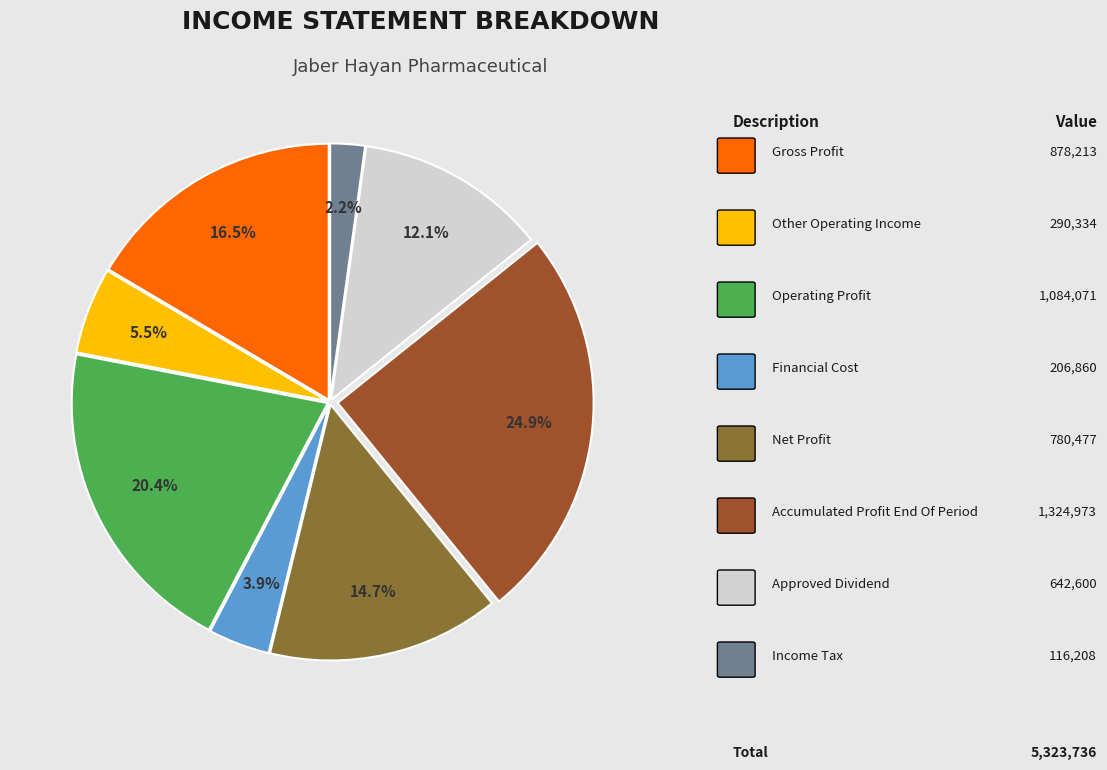

Does any single category account for the majority?

No